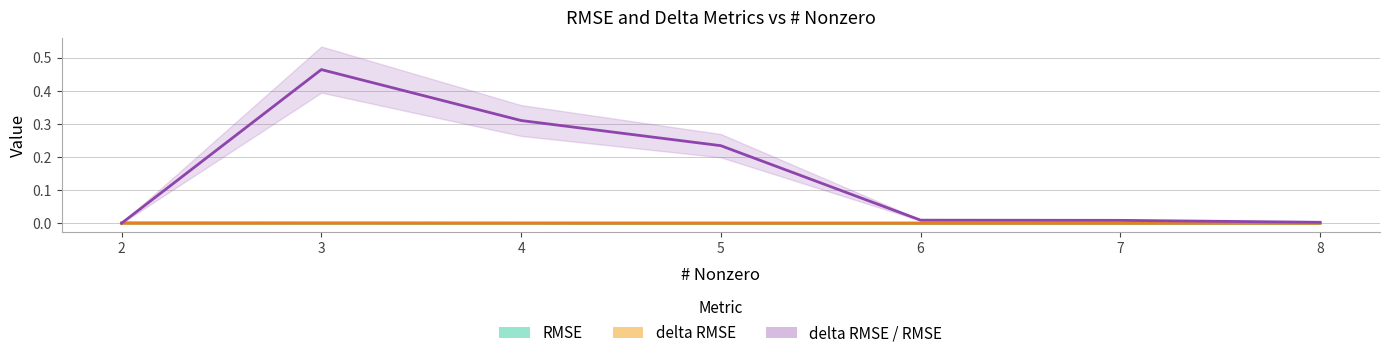

List the labels in order of RMSE value, largest first.

2, 3, 4, 5, 6, 7, 8